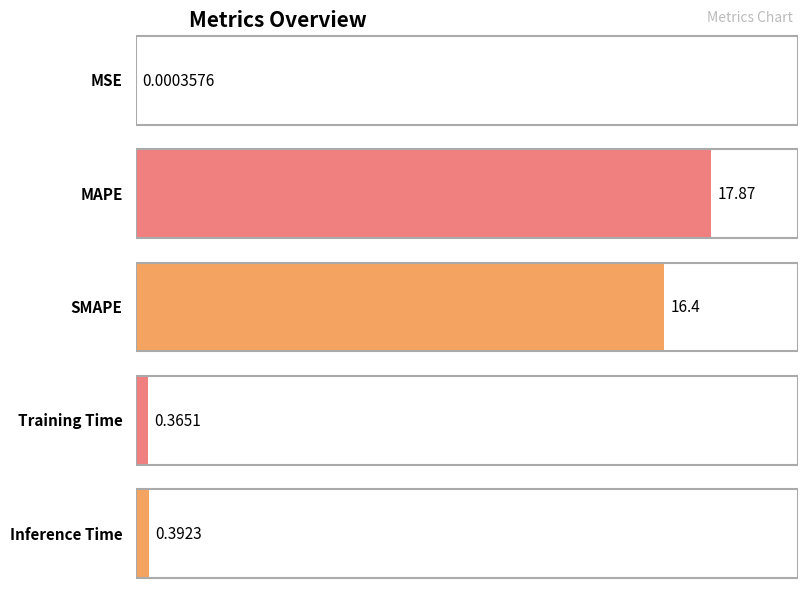

The value at Training Time is 0.6. True or false?

False